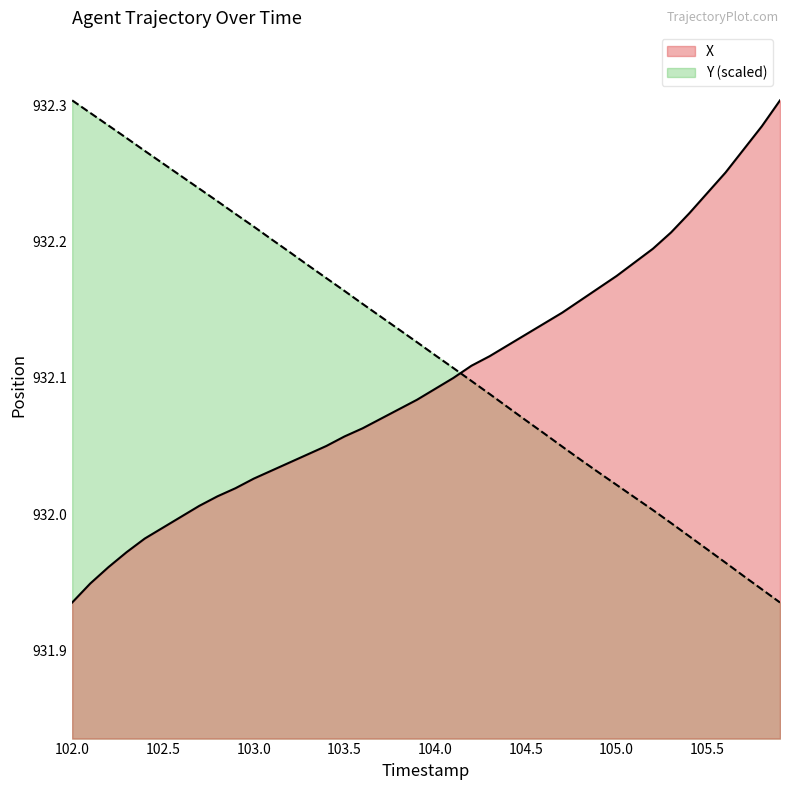

List the series in order of their overall mean, lowest first.

X, Y (scaled)